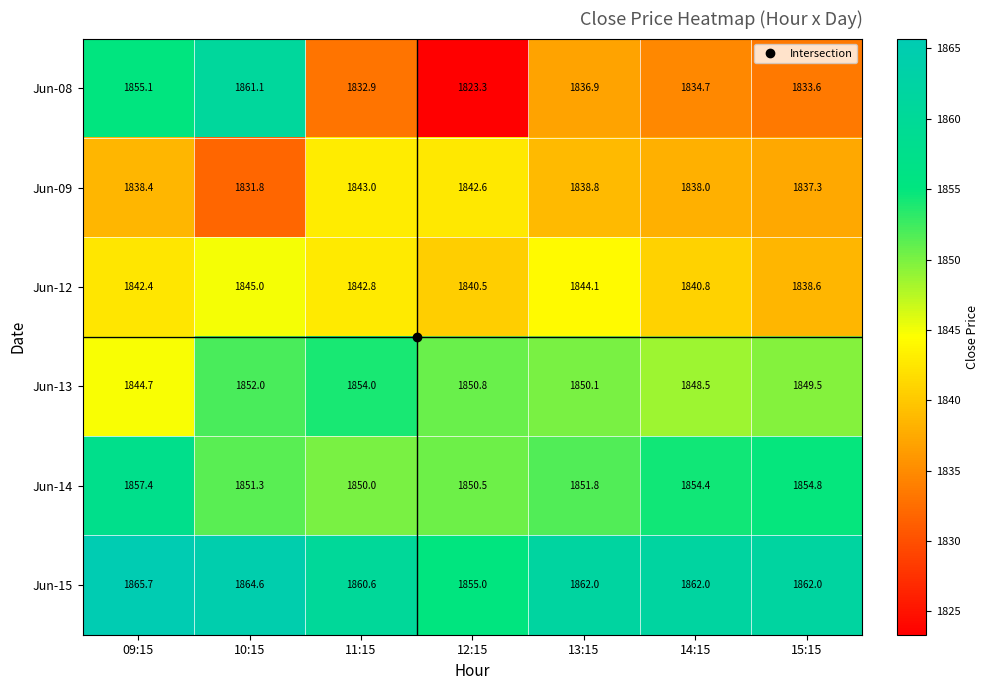

At which label does Jun-15 first exceed 1862?

09:15